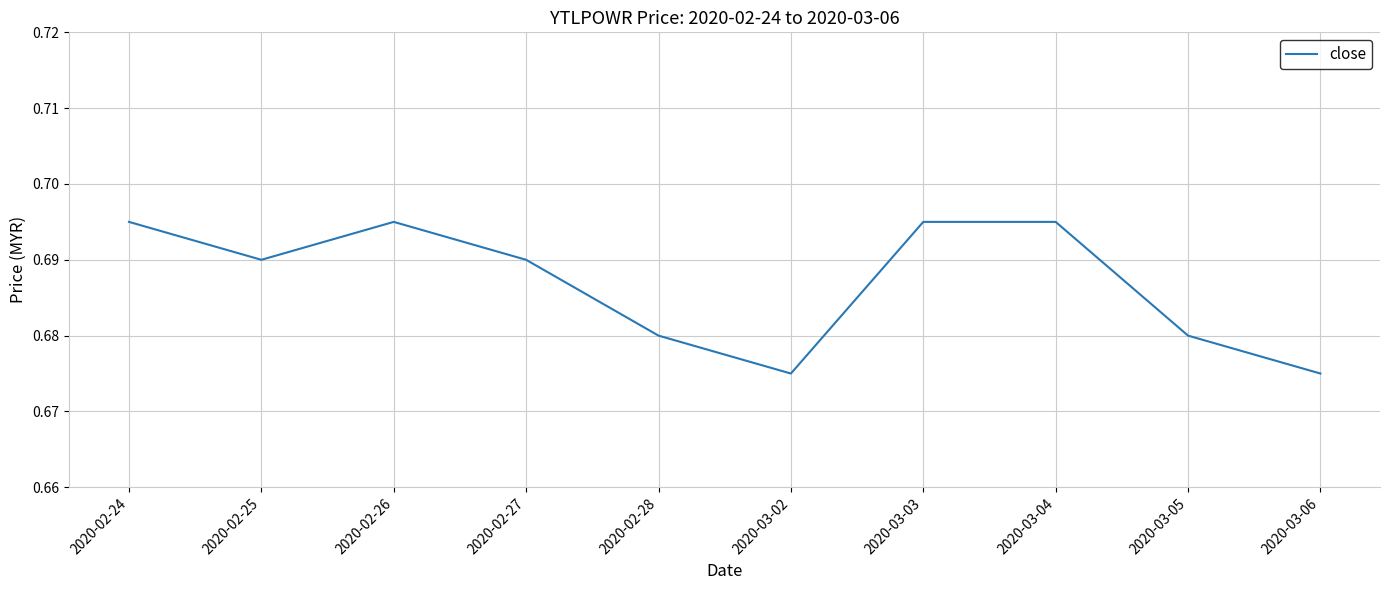

True or false: the data shows 0.2 at 2020-03-04.

False